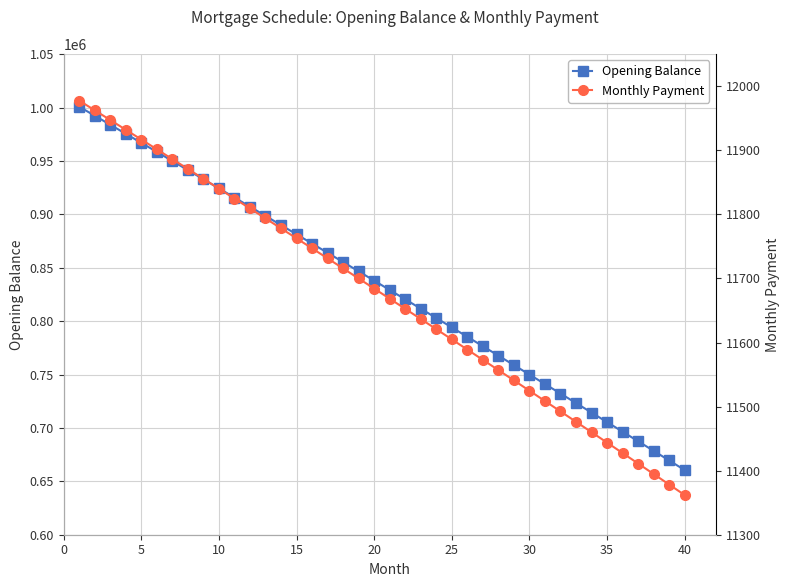

How many values in the Opening Balance series exceed 837917?

20